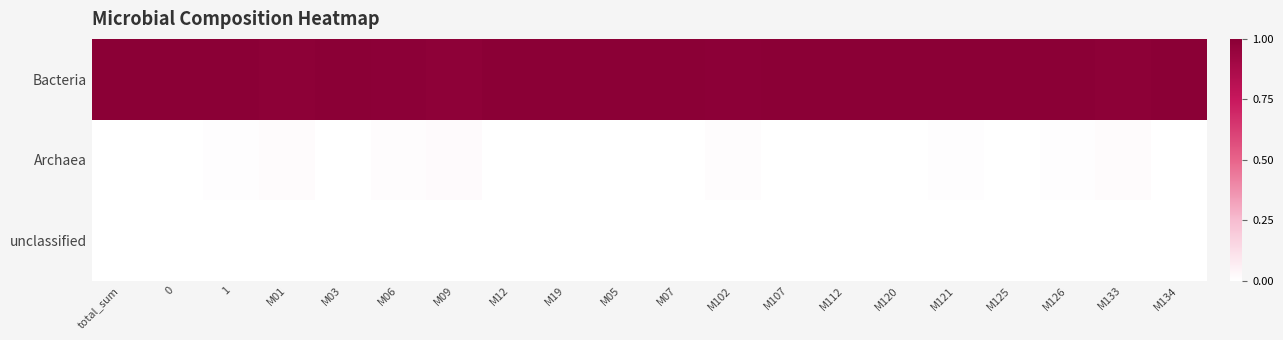

Reading right to left, what are all the values shown in this chart?

Bacteria: M134=1.0	M133=1.0	M126=1.0	M125=1.0	M121=1.0	M120=1.0	M112=1.0	M107=1.0	M102=1.0	M07=1.0	M05=1.0	M19=1.0	M12=1.0	M09=1.0	M06=1.0	M03=1.0	M01=1.0	1=1.0	0=1.0	total_sum=1.0
Archaea: M134=0.0	M133=0.0	M126=0.0	M125=0.0	M121=0.0	M120=0.0	M112=0.0	M107=0.0	M102=0.0	M07=0.0	M05=0.0	M19=0.0	M12=0.0	M09=0.0	M06=0.0	M03=0.0	M01=0.0	1=0.0	0=0.0	total_sum=0.0
unclassified: M134=0.0	M133=0.0	M126=0.0	M125=0.0	M121=0.0	M120=0.0	M112=0.0	M107=0.0	M102=0.0	M07=0.0	M05=0.0	M19=0.0	M12=0.0	M09=0.0	M06=0.0	M03=0.0	M01=0.0	1=0.0	0=0.0	total_sum=0.0